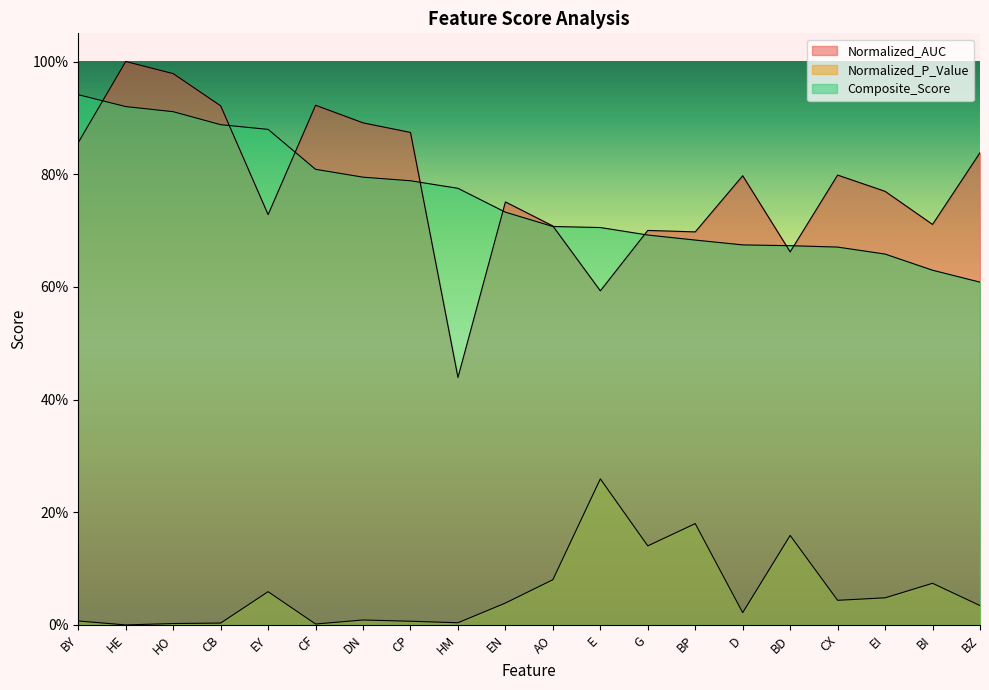

What is the sum of all Composite_Score values?

15.1